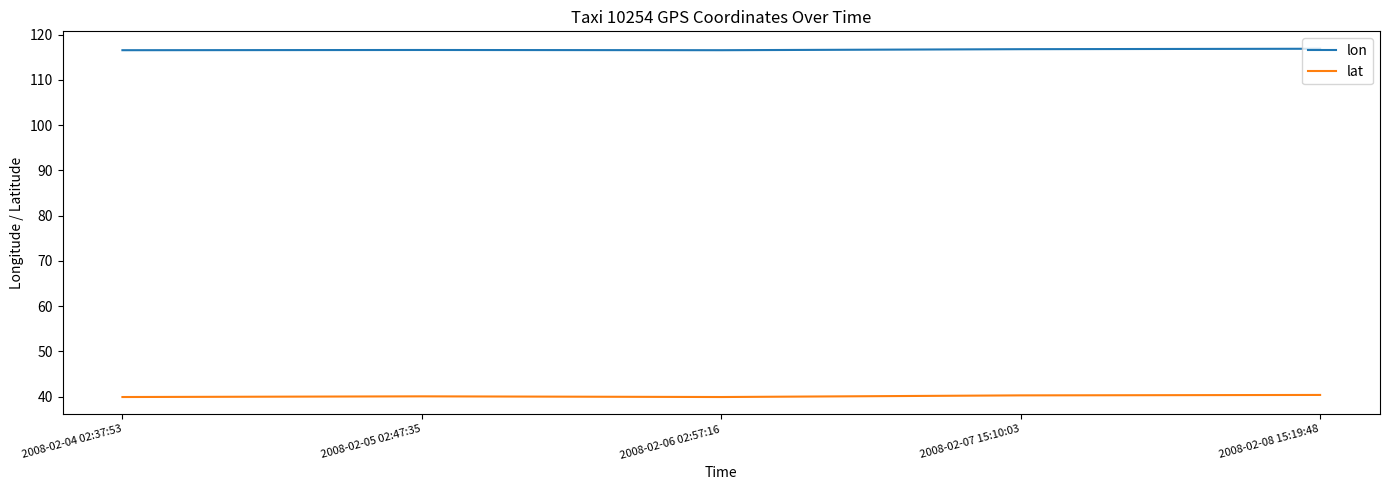

What is the total value across all series at 2008-02-08 15:19:48?

157.2